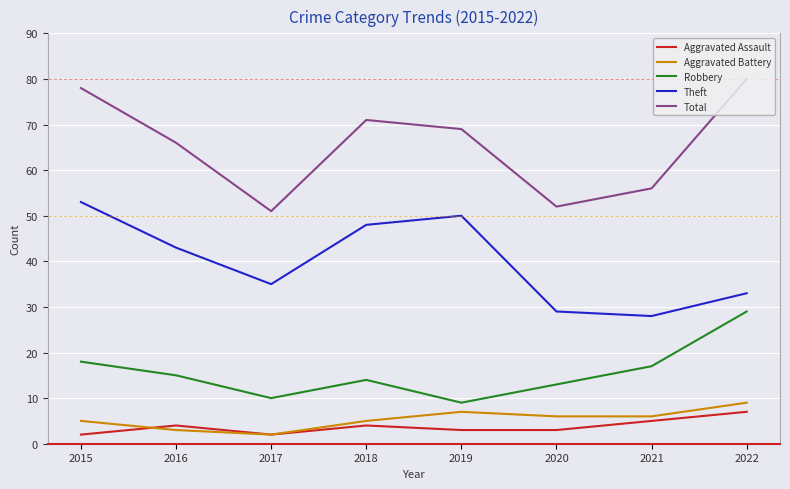

At 2021, list the series in order from smallest to largest.

Aggravated Assault, Aggravated Battery, Robbery, Theft, Total